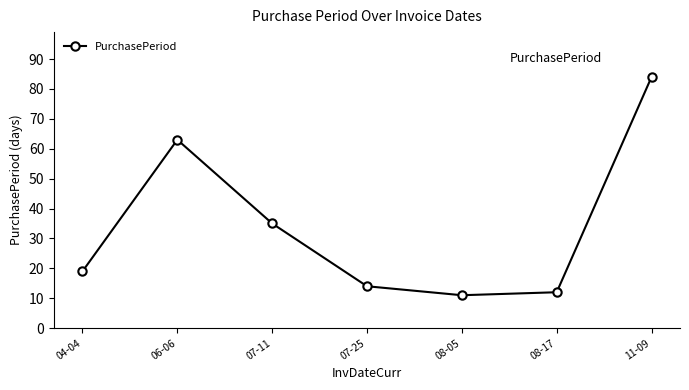

What is the change in value from 04-04 to 08-17?

-7